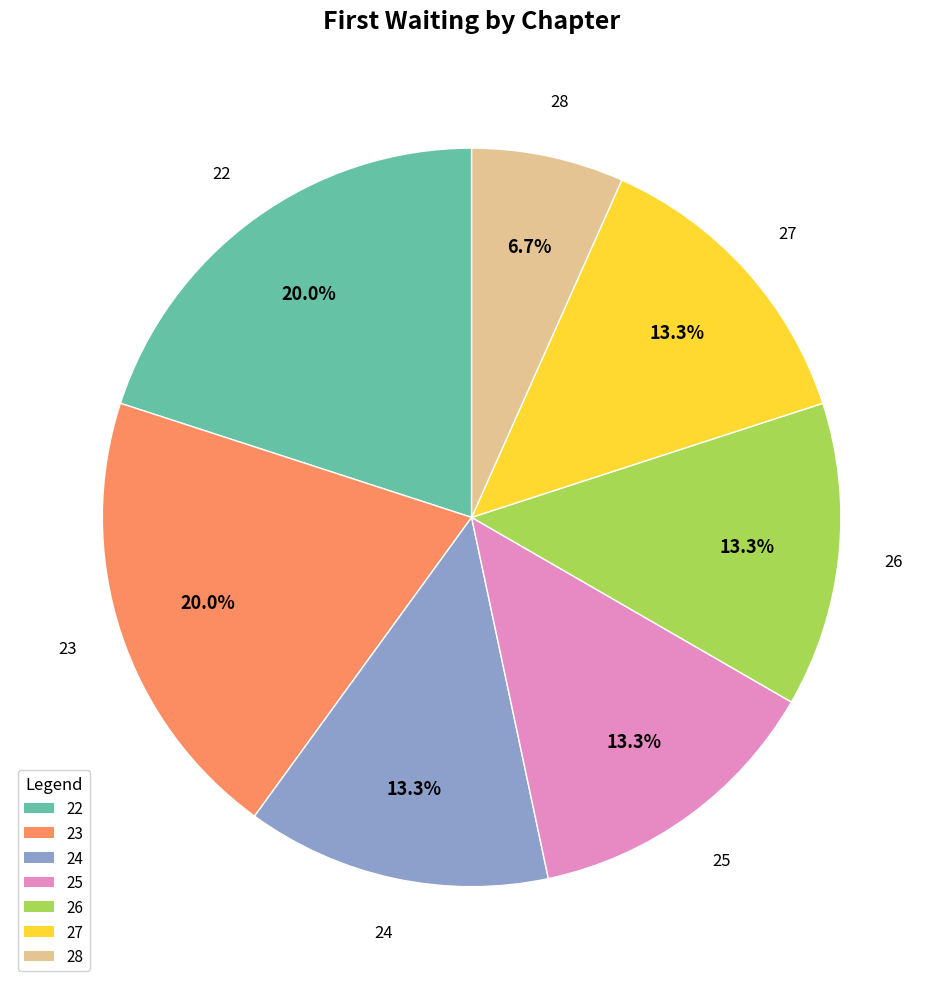

What is the ratio of the value at 24 to the value at 25?

1.0